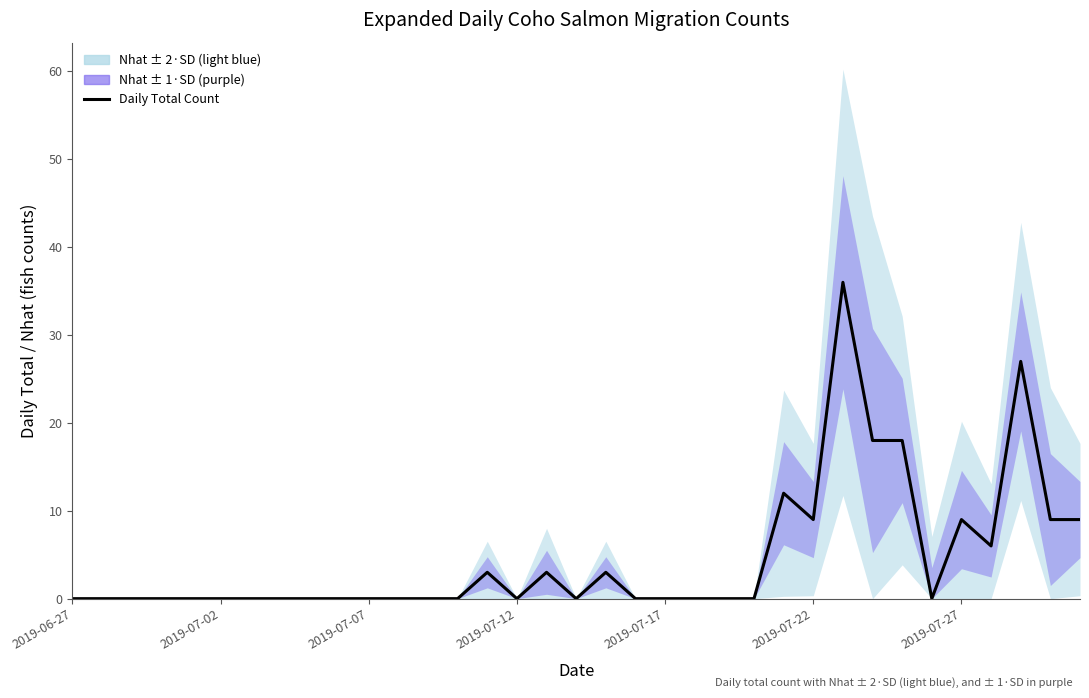

What is the value of the 28th point from the left?

18